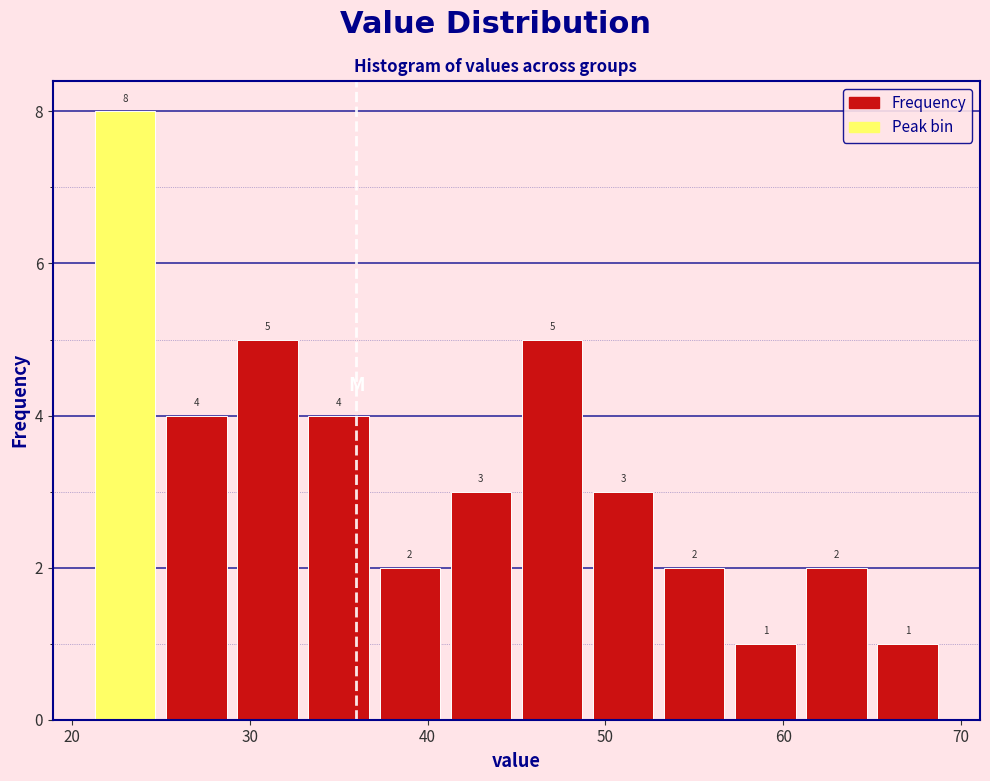

Which range on the x-axis has the tallest bar?

21 to 25